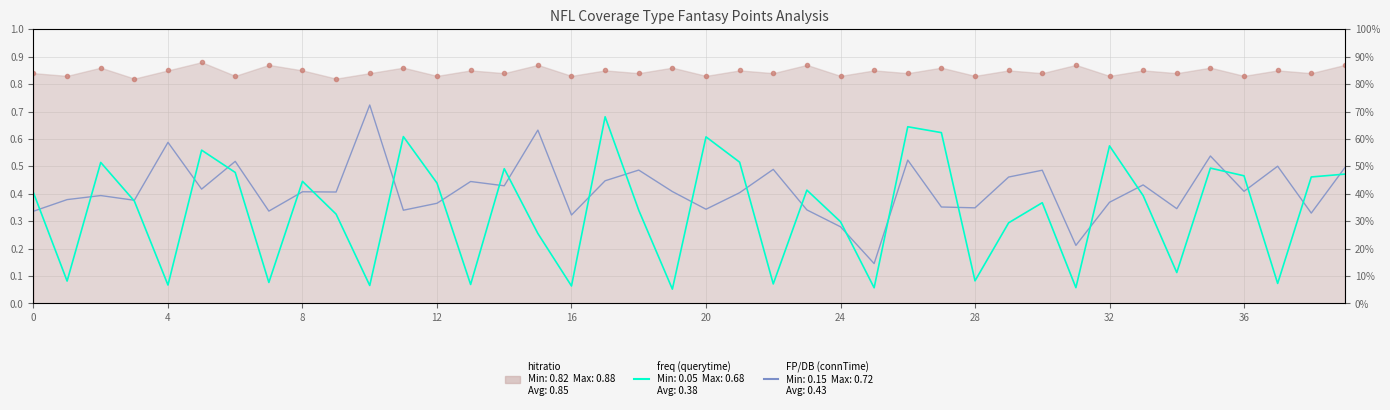

True or false: FP/DB (connTime) has a value of 0.6 at 34.

False